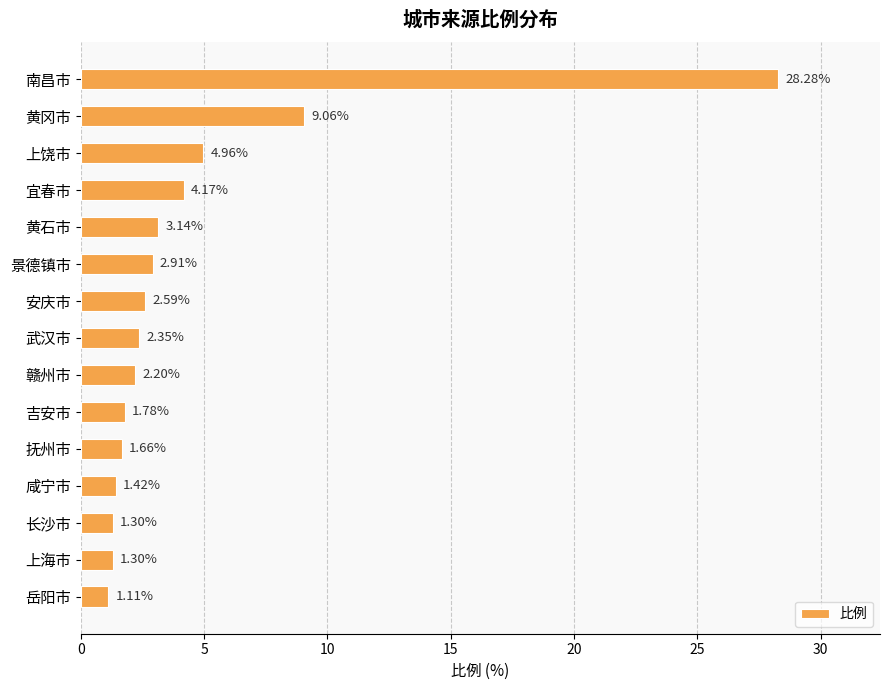

Are the bars horizontal?

Yes